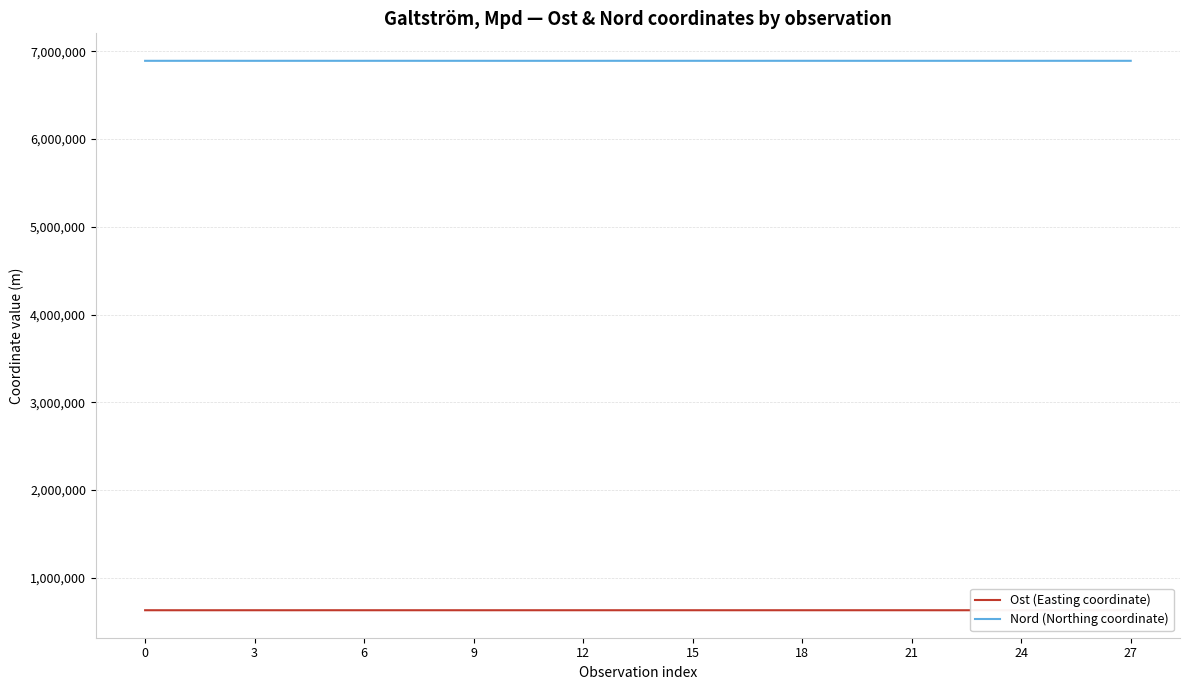

True or false: Nord (Northing coordinate) and Ost (Easting coordinate) cross at least once.

False